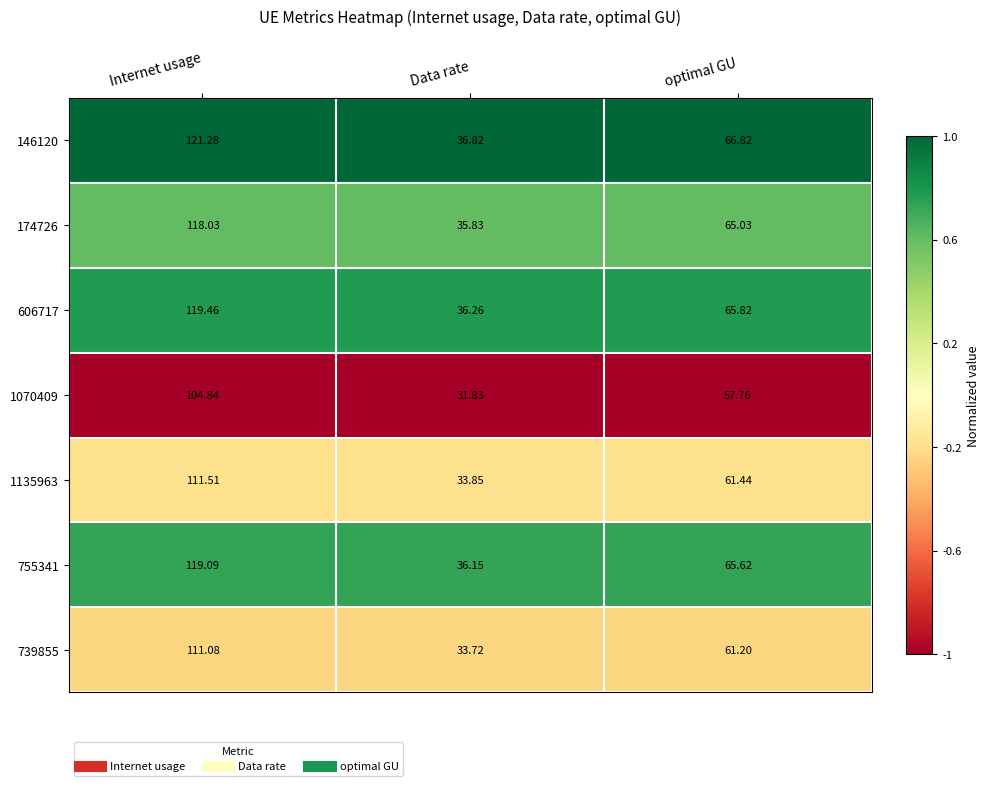

Is the value of 1070409 at Internet usage greater than the value of 1135963 at Internet usage?

No